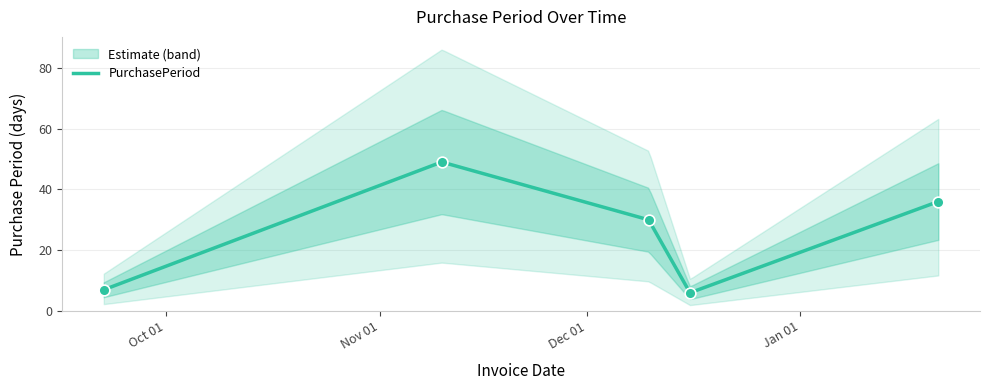

What is the change in value from 2015-09-22 to 2016-01-21?

+29